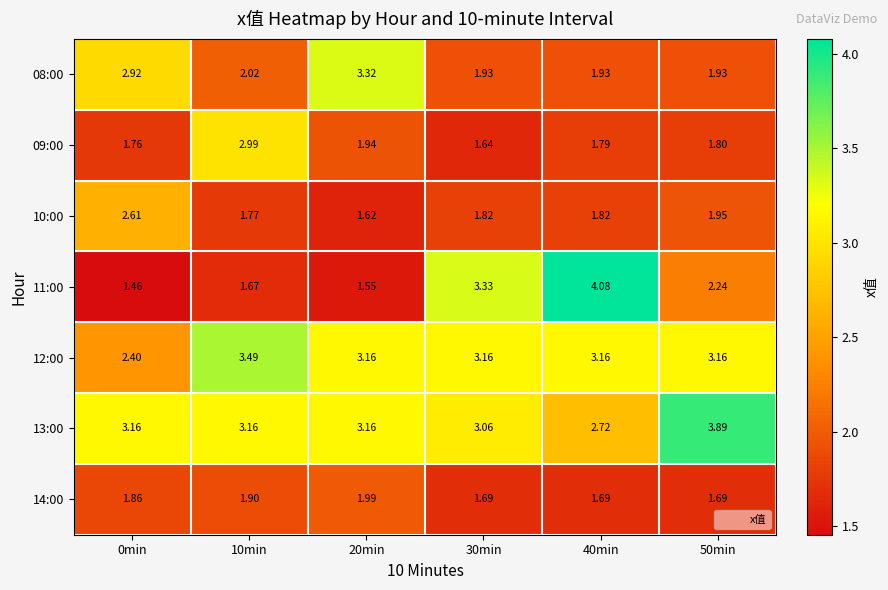

What is the spread (max minus min) of values at 40min?

2.4